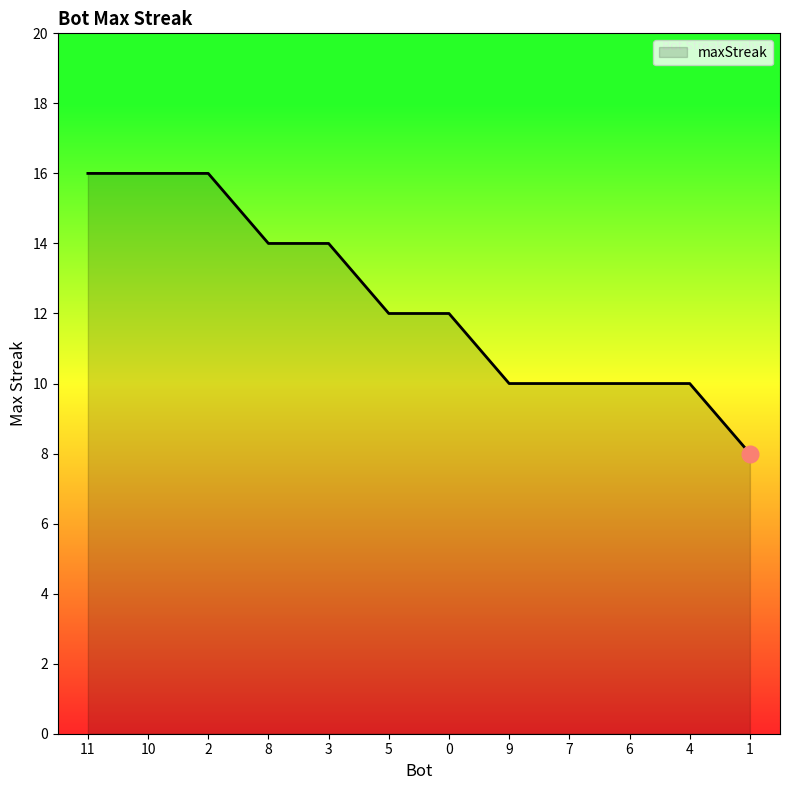

What is the change in value from 0 to 1?

-4